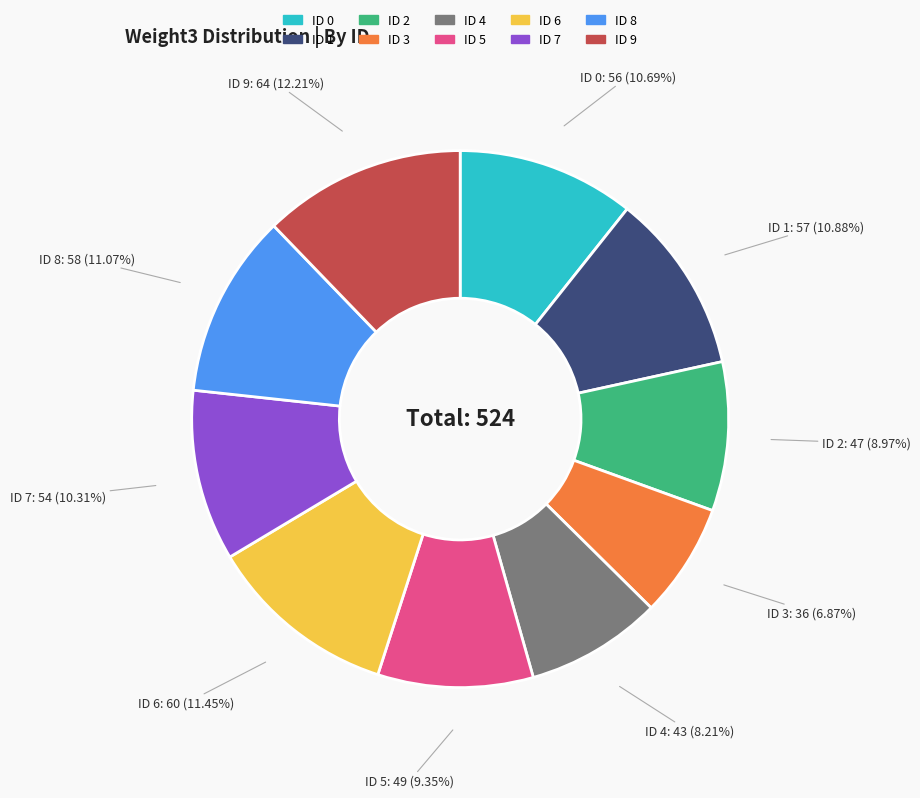

Is there any slice that represents more than half of the pie?

No